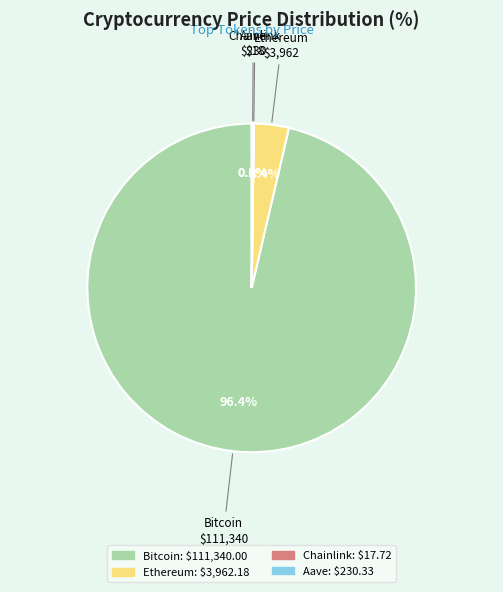

What is the largest slice in the pie chart?

Bitcoin